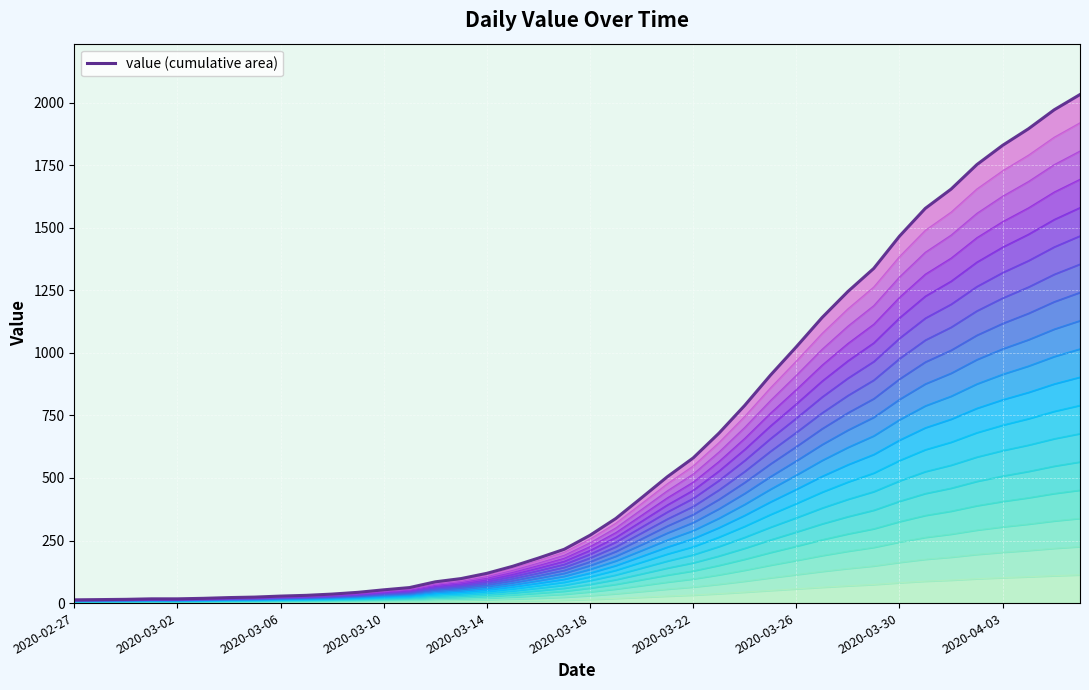

What is the value of the 3rd point from the left?

15